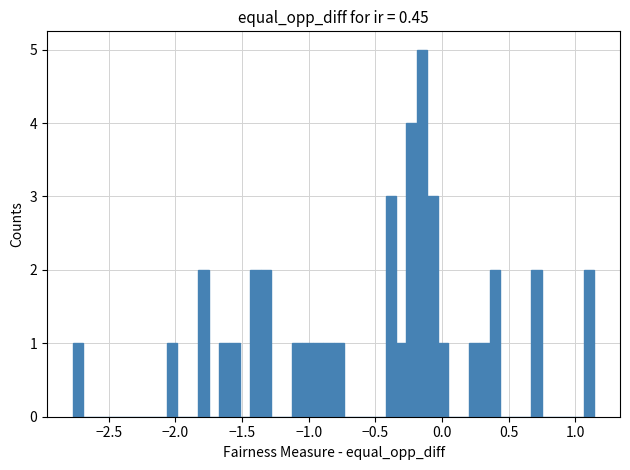

Read against the x-axis, roughly where is the centre of the tallest bar?

-0.15